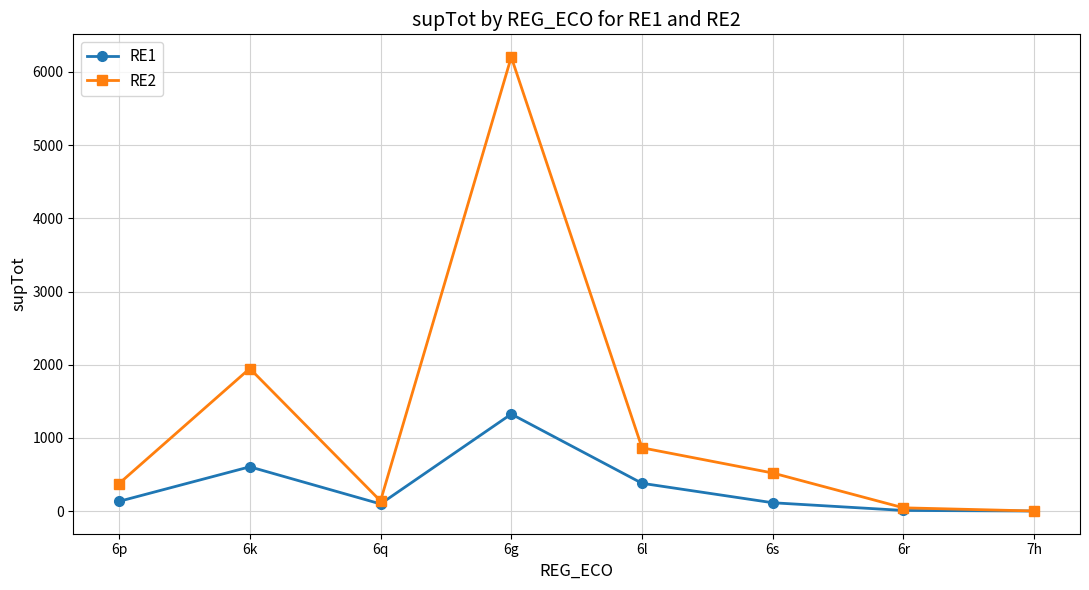

What is the value of the RE1 point at the 8th from the left?

1.1